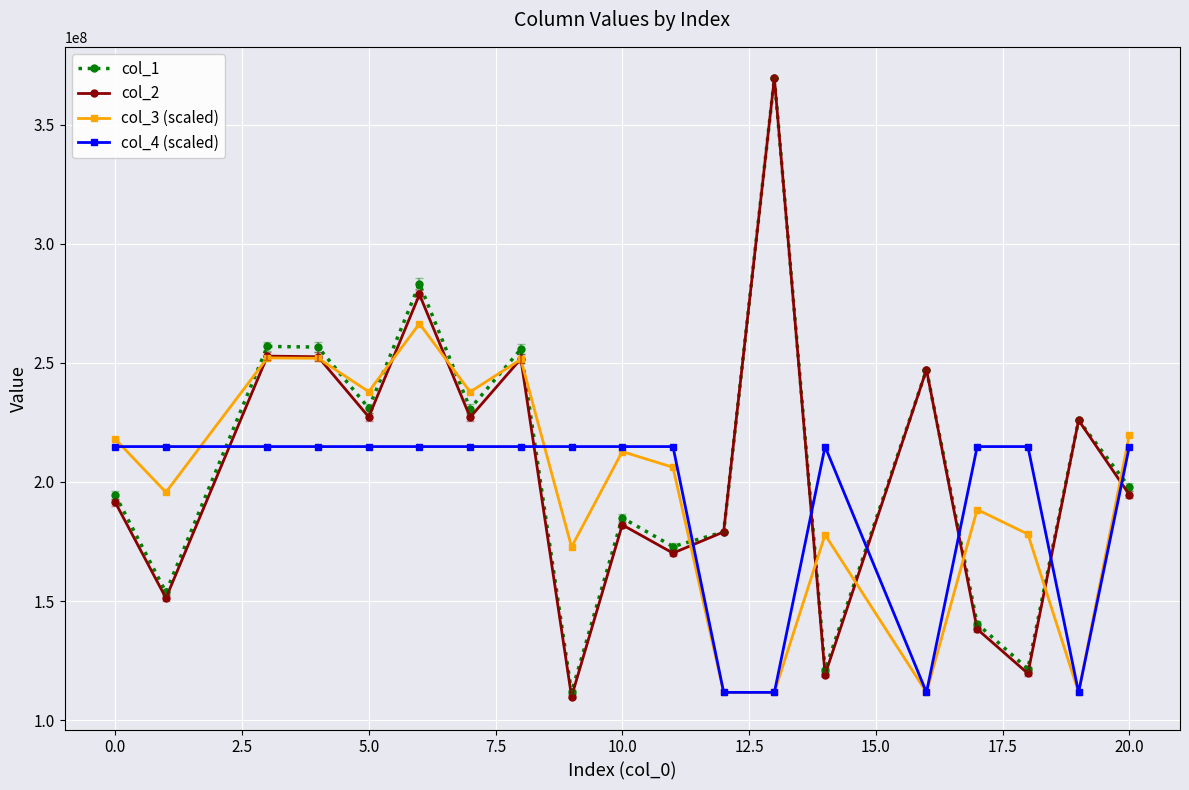

What is the maximum value shown in the chart?

369642045.5